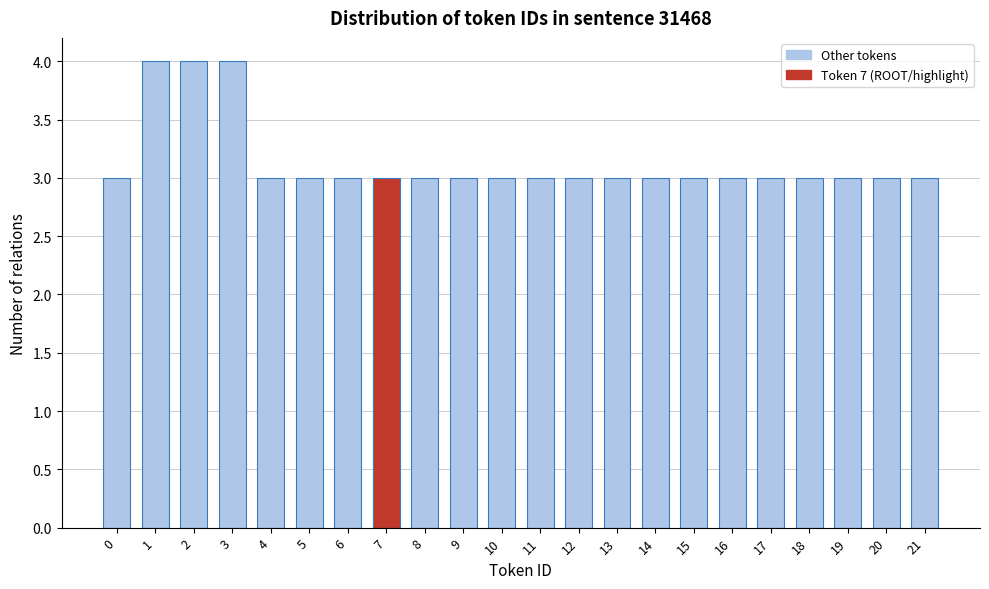

Reading left to right, what are all the values shown in this chart?

0=3	1=4	2=4	3=4	4=3	5=3	6=3	7=3	8=3	9=3	10=3	11=3	12=3	13=3	14=3	15=3	16=3	17=3	18=3	19=3	20=3	21=3